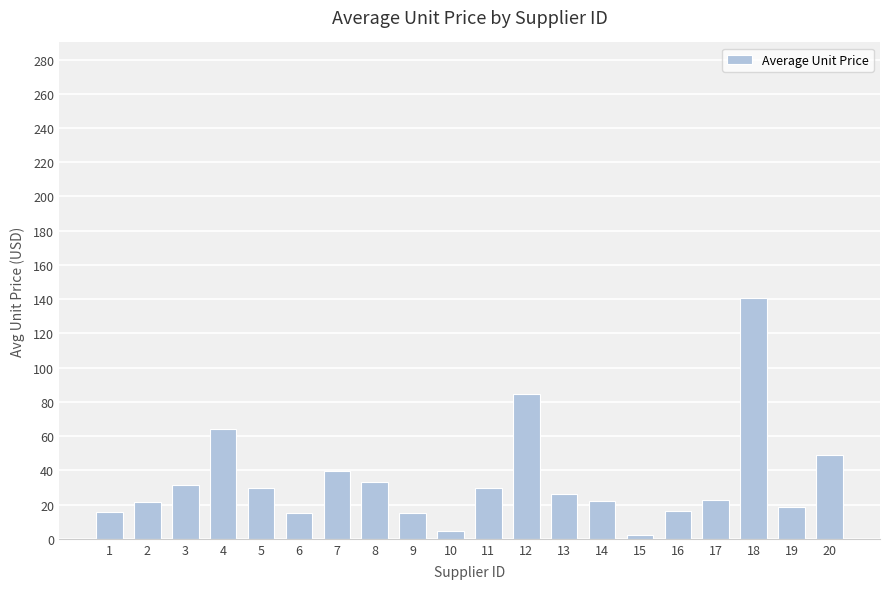

What is the maximum value shown in the chart?

140.8